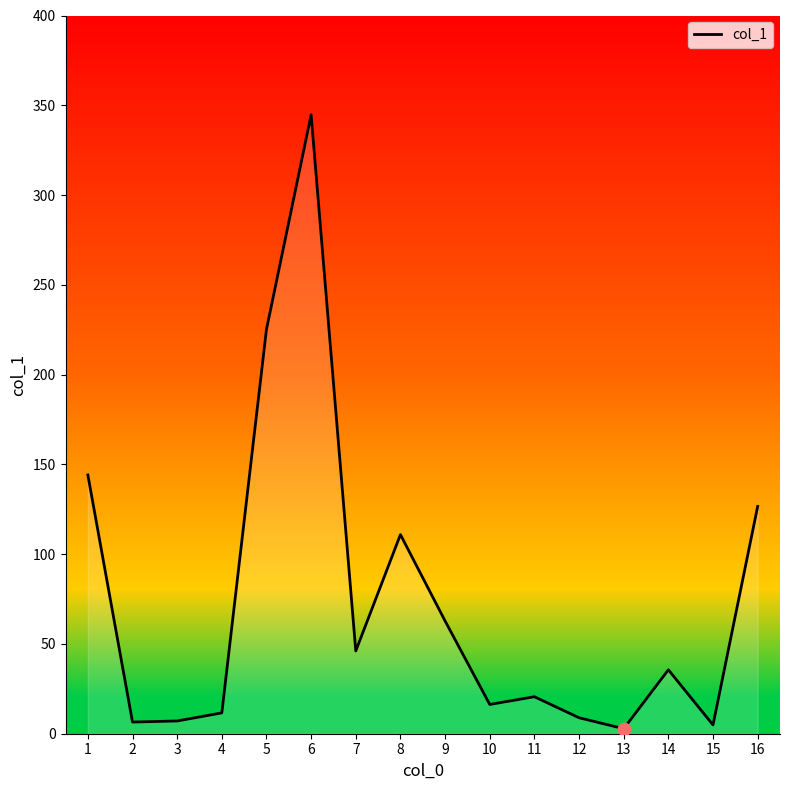

What is the ratio of the value at 1 to the value at 4?

12.4